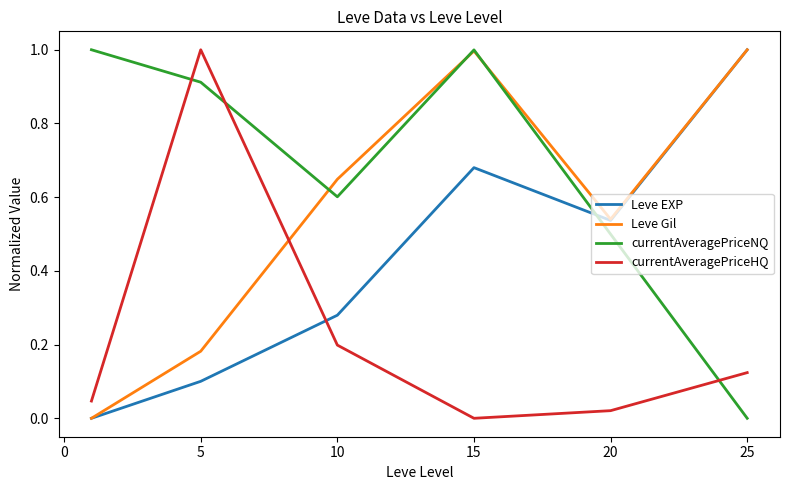

List the series in order of their overall mean, highest first.

currentAveragePriceNQ, Leve Gil, Leve EXP, currentAveragePriceHQ